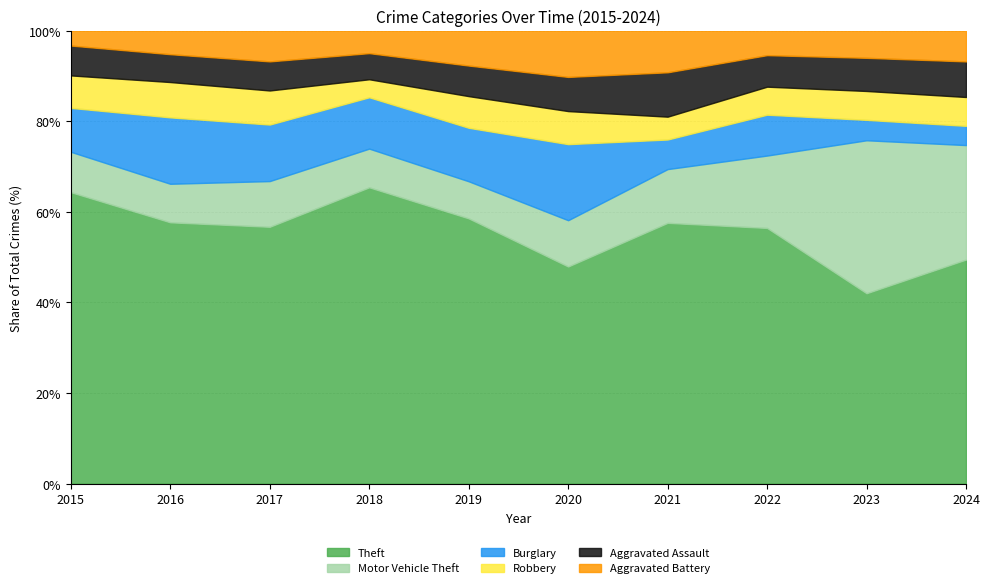

The Theft series shows 9.7 at 2023. True or false?

False